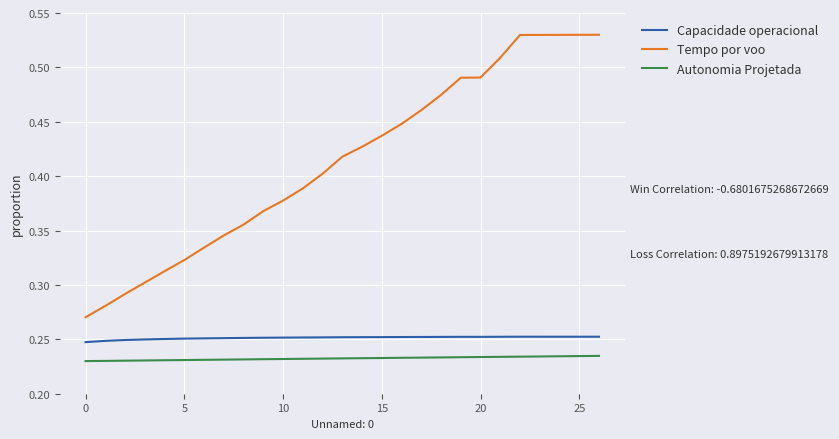

Rank the series by their maximum value, from lowest to highest.

Autonomia Projetada, Capacidade operacional, Tempo por voo